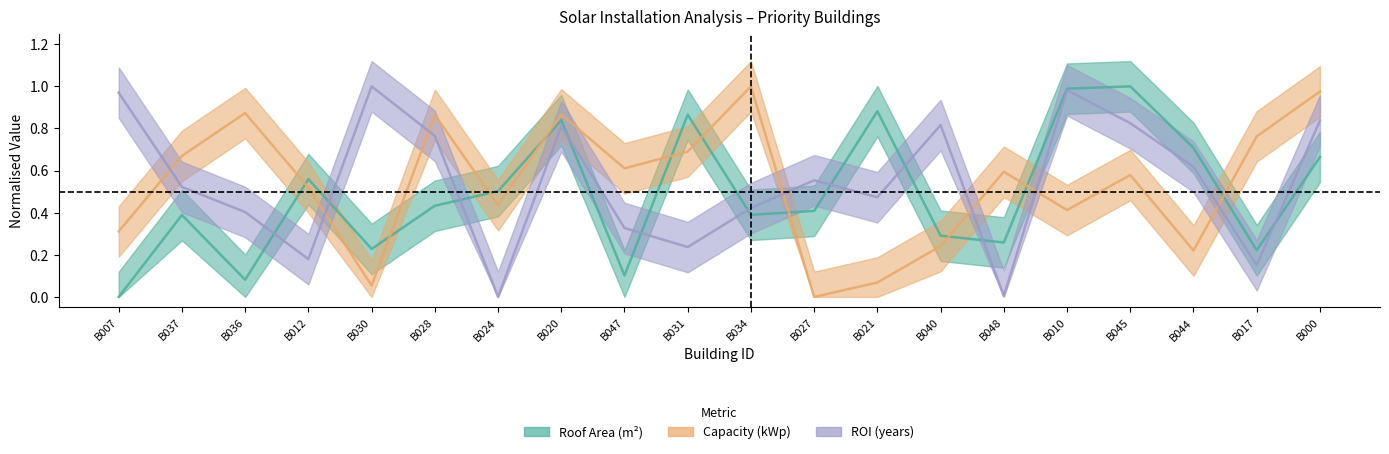

What is the label of the 2nd point from the left?

B037